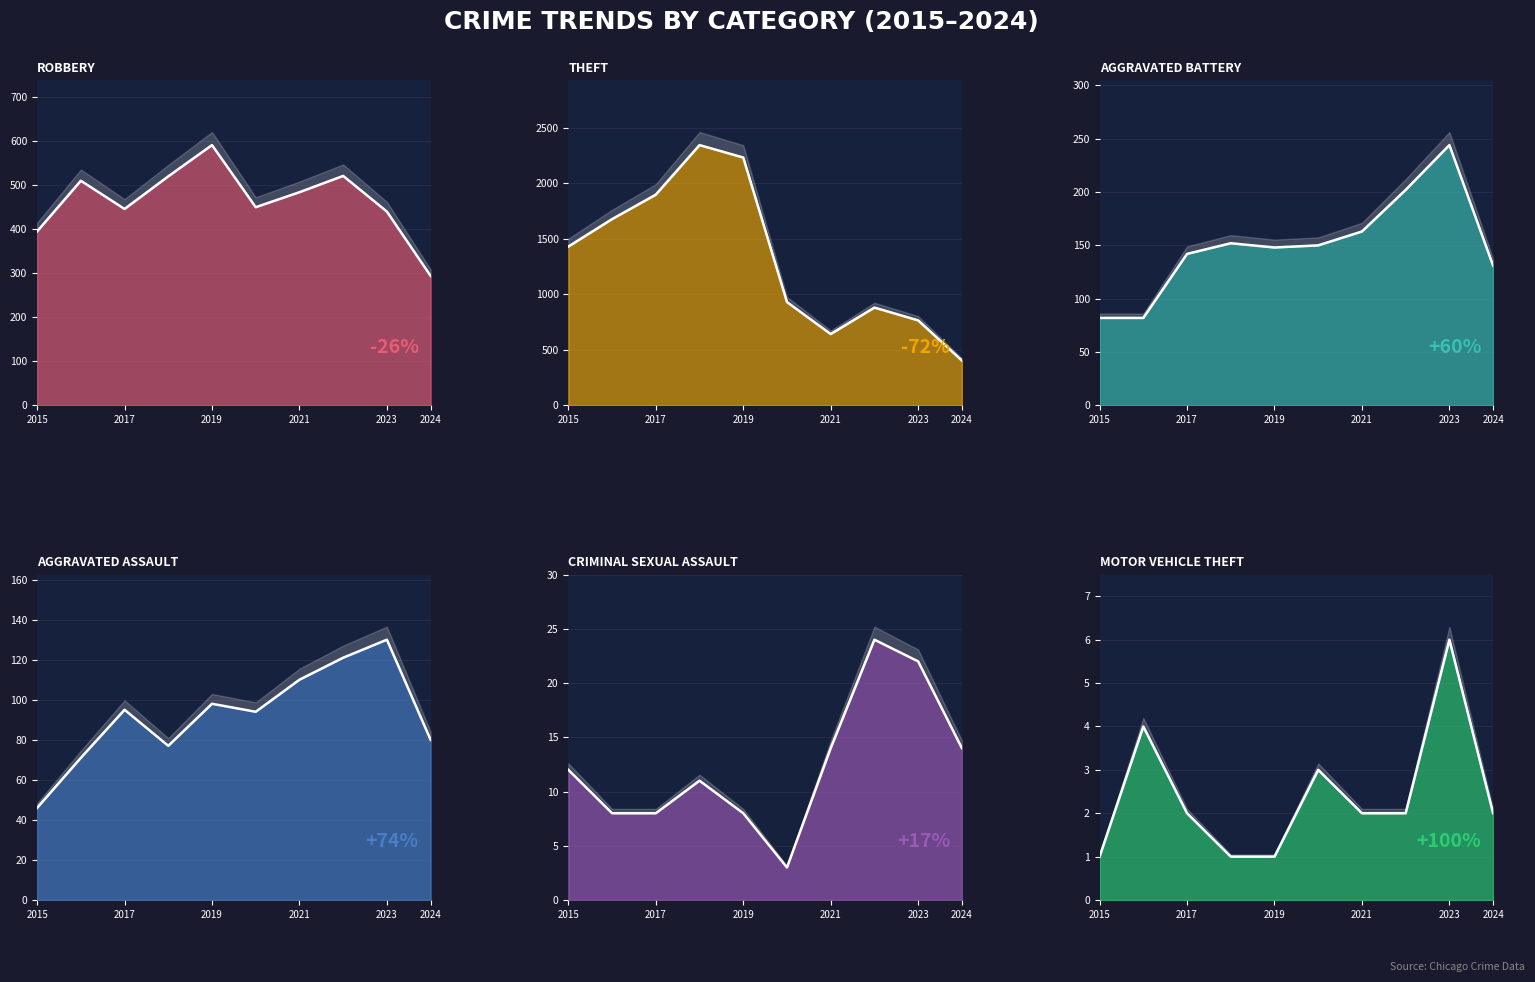

What is the average value of the Aggravated Assault series?

92